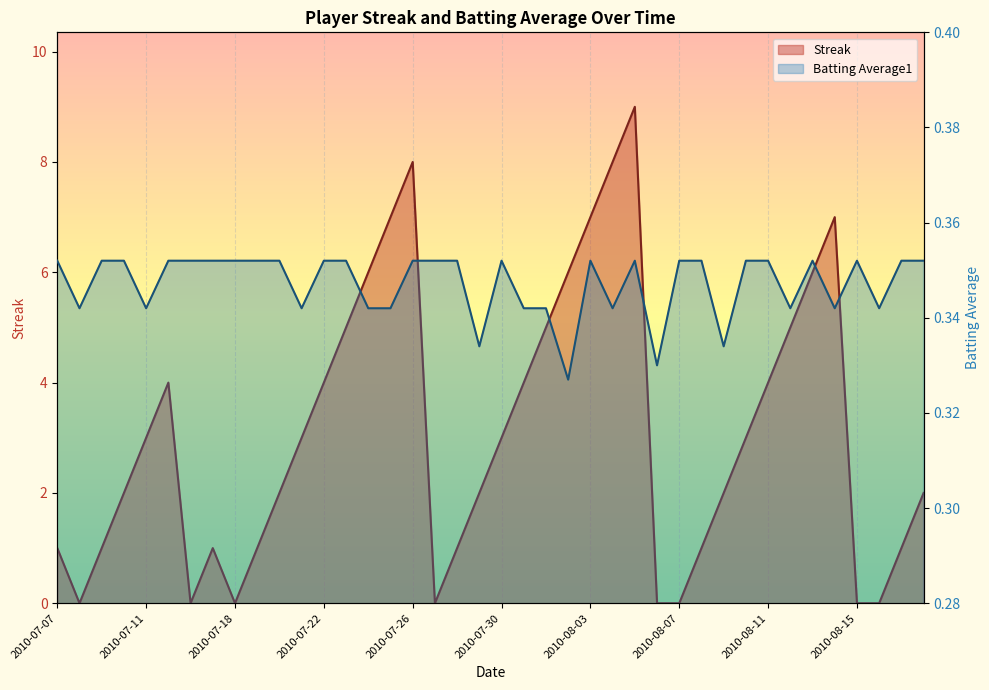

Reading left to right, extract all data points from this chart.

Streak: 1.0	0.0	1.0	2.0	3.0	4.0	0.0	1.0	0.0	1.0	2.0	3.0	4.0	5.0	6.0	7.0	8.0	0.0	1.0	2.0	3.0	4.0	5.0	6.0	7.0	8.0	9.0	0.0	0.0	1.0	2.0	3.0	4.0	5.0	6.0	7.0	0.0	0.0	1.0	2.0
Batting Average1: 0.4	0.3	0.4	0.4	0.3	0.4	0.4	0.4	0.4	0.4	0.4	0.3	0.4	0.4	0.3	0.3	0.4	0.4	0.4	0.3	0.4	0.3	0.3	0.3	0.4	0.3	0.4	0.3	0.4	0.4	0.3	0.4	0.4	0.3	0.4	0.3	0.4	0.3	0.4	0.4